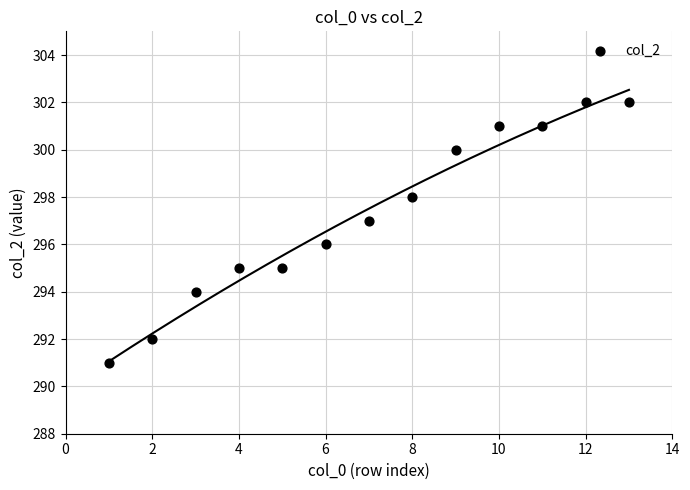

What is the range of Y values (max minus min)?

11